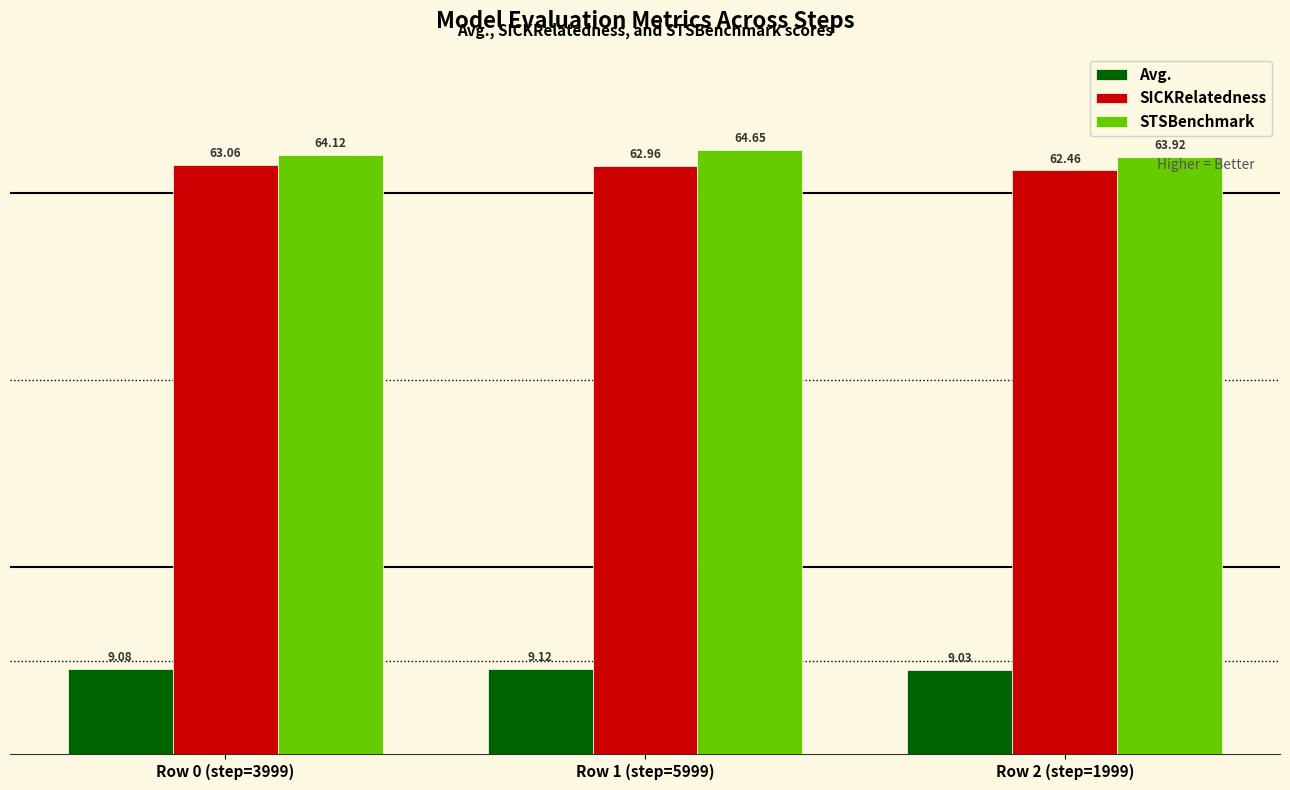

At how many categories does at least one series exceed 25?

3